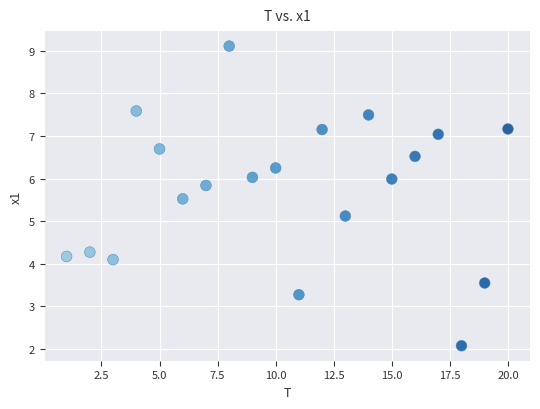

What is the range of Y values (max minus min)?

7.0